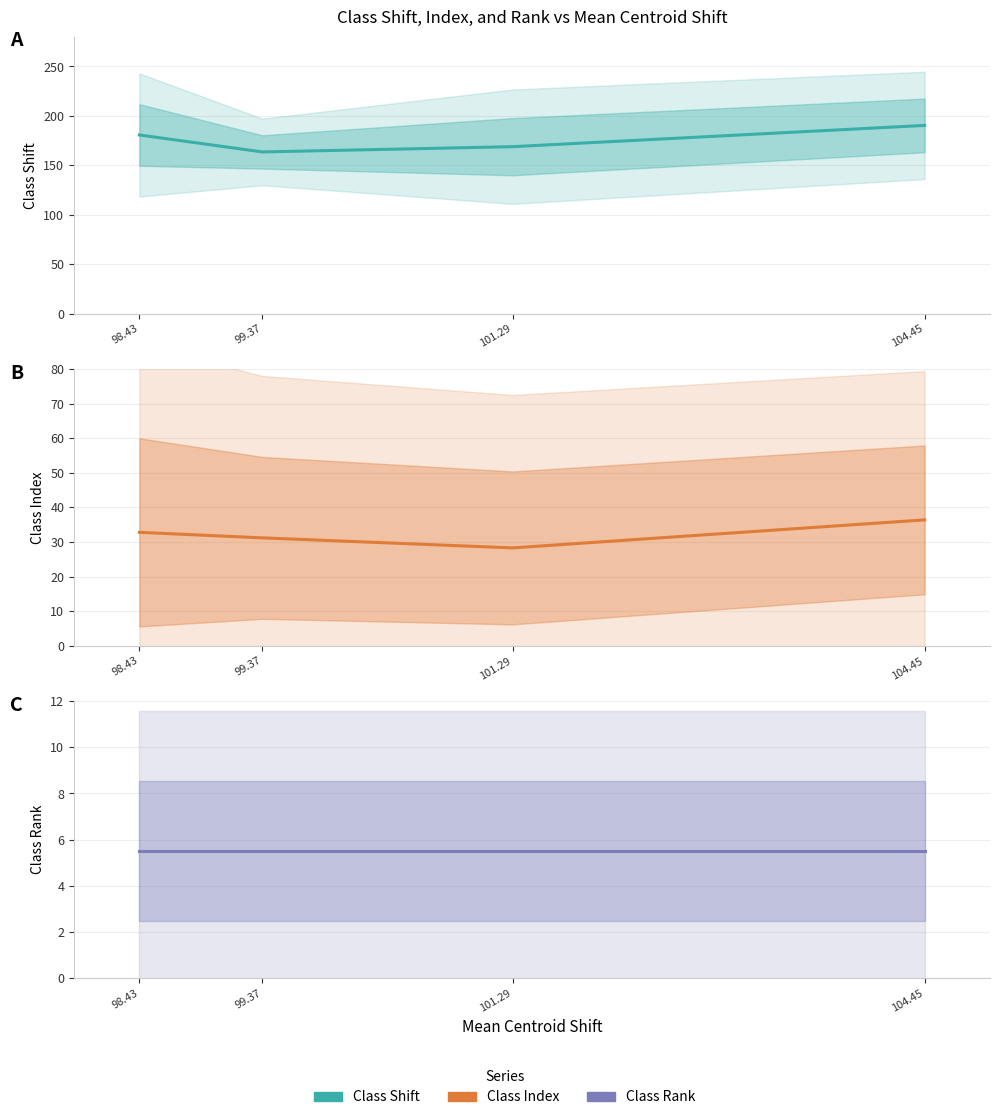

What is the value of the Class Index point at the 1st from the left?

32.8